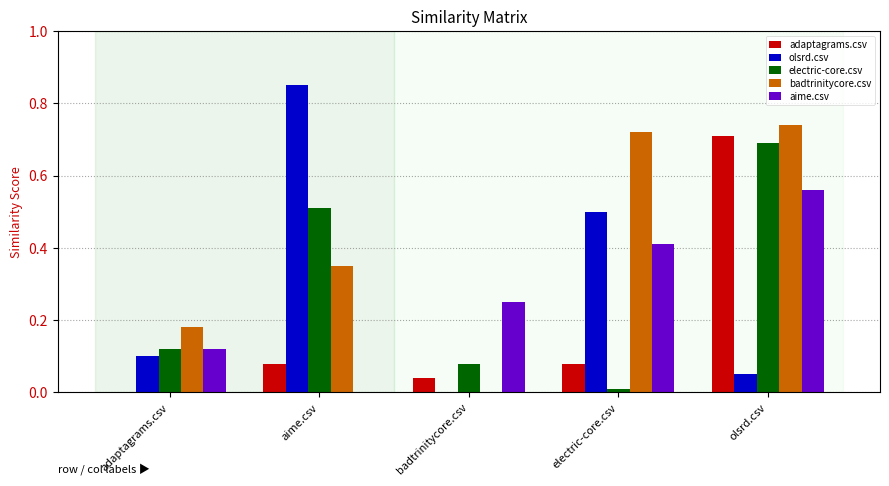

Which series changed the most between badtrinitycore.csv and olsrd.csv?

badtrinitycore.csv